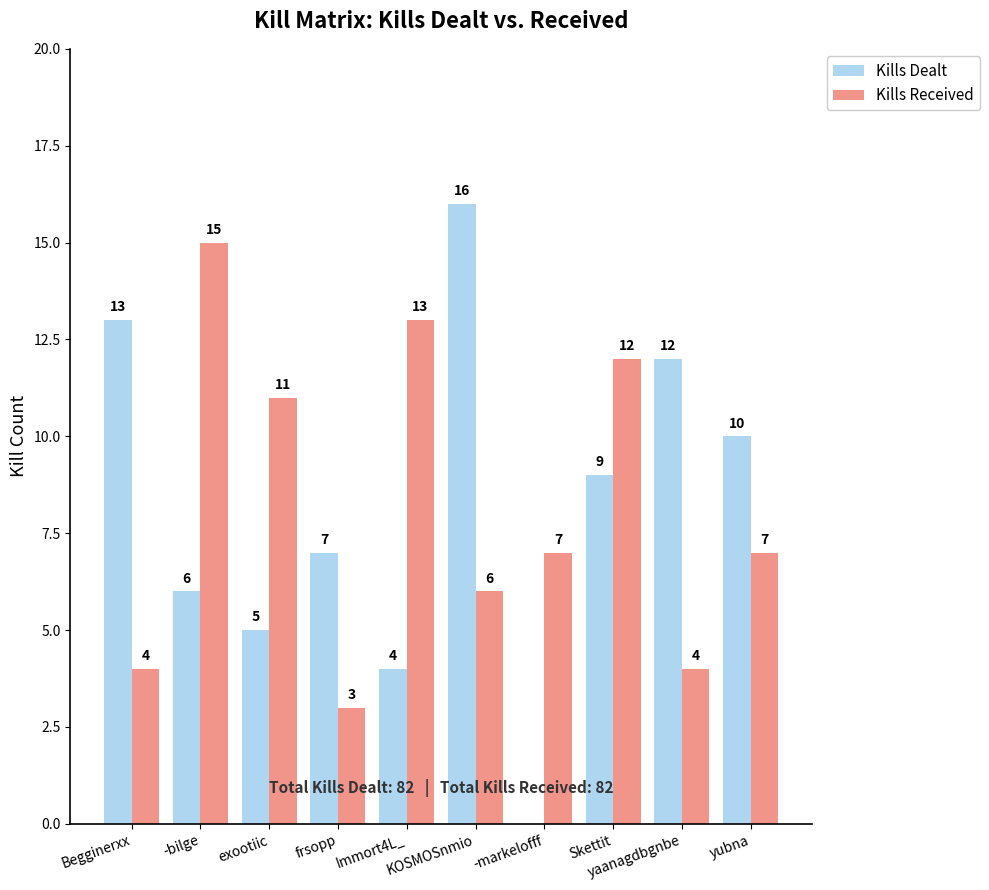

What is the average value of the Kills Dealt series?

8